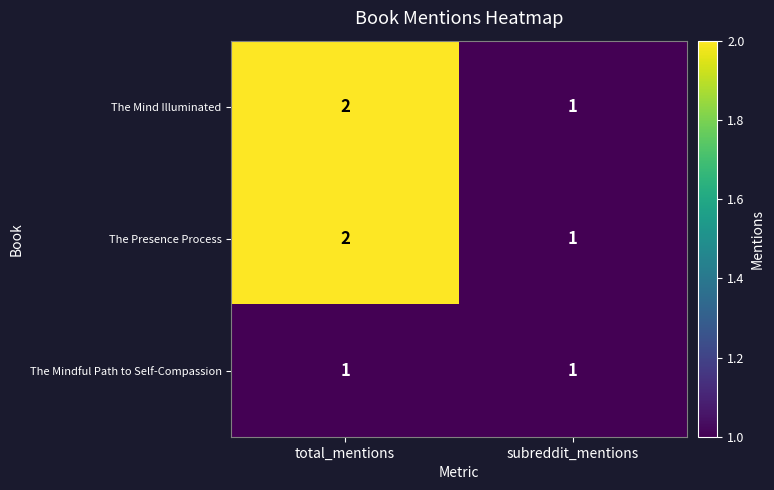

What is the sum of all The Presence Process values?

3